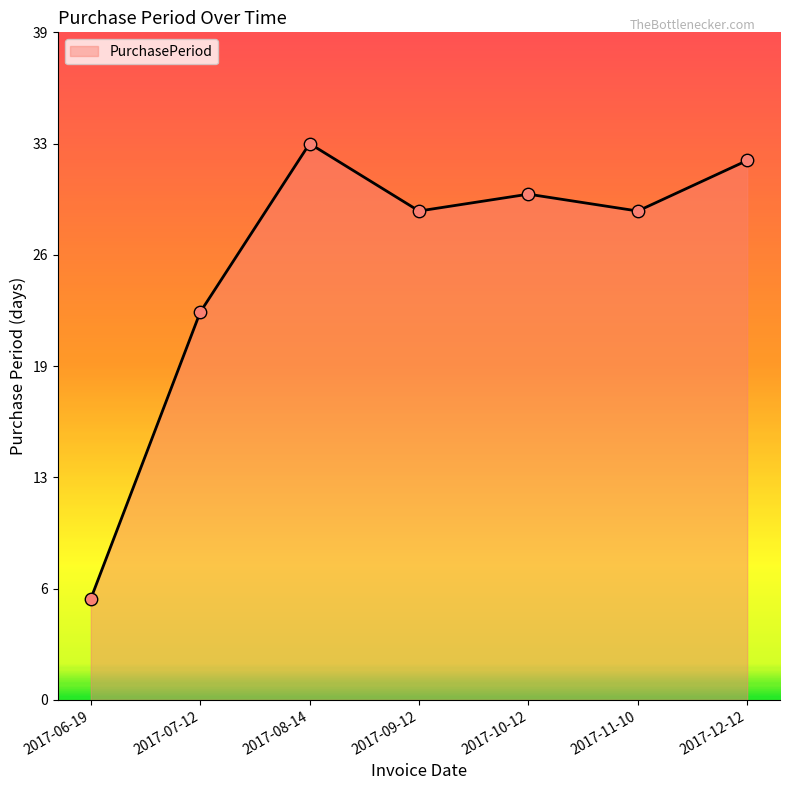

What is the ratio of the value at 2017-06-19 to the value at 2017-09-12?

0.2